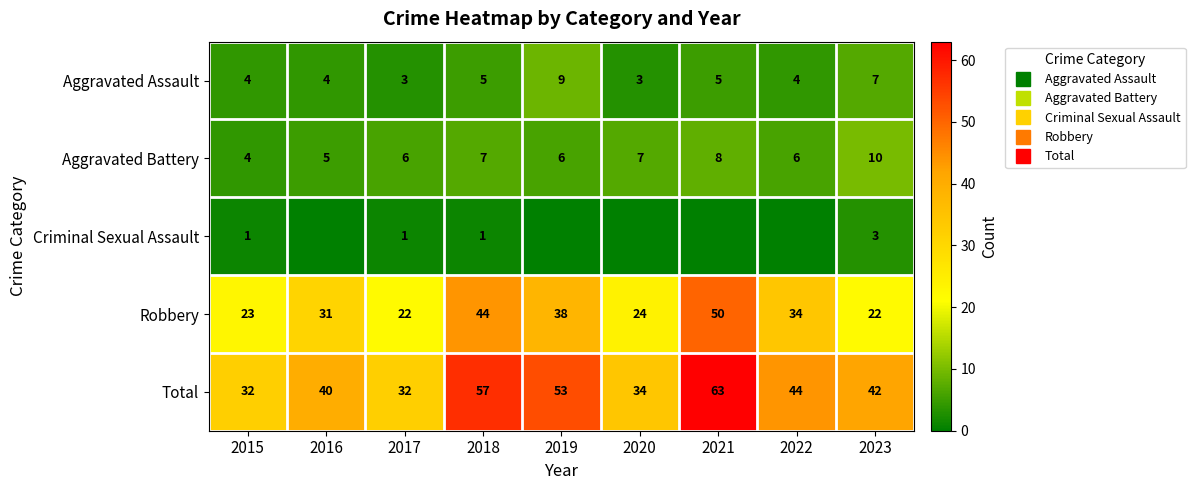

What is the average value of the Aggravated Assault series?

5